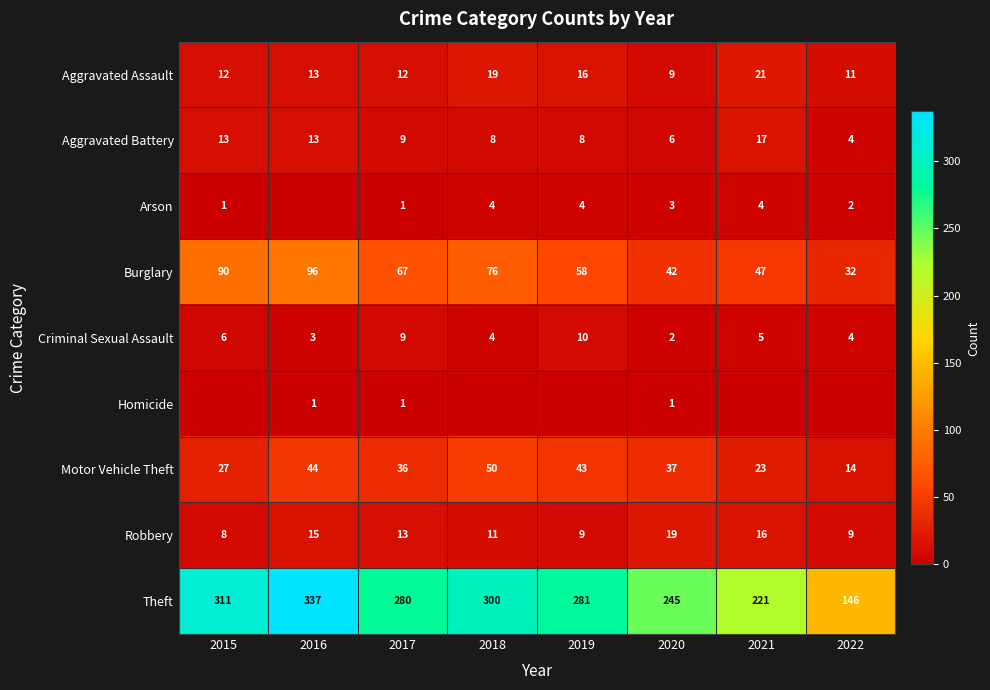

How many series are shown in this chart?

9